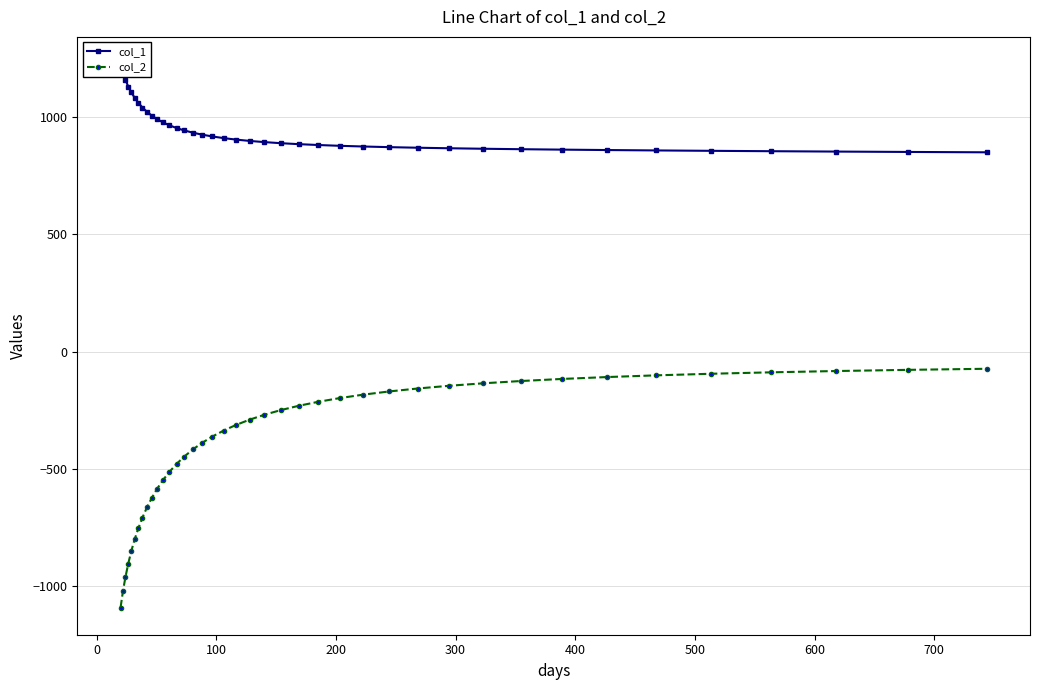

What is the maximum value for col_2?

-73.7